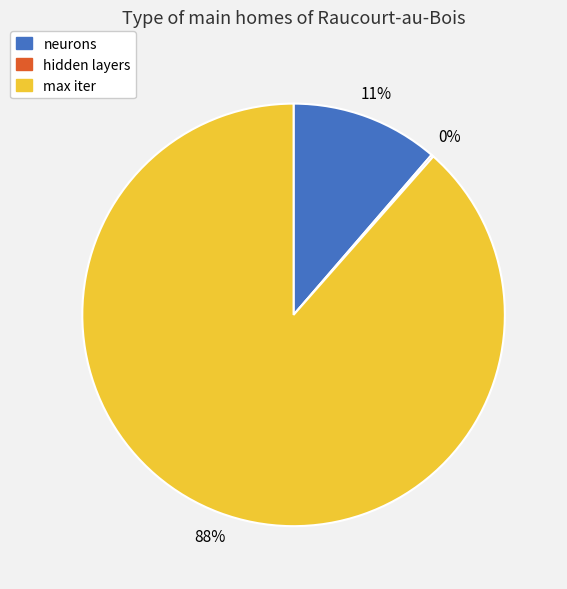

What percentage is the neurons slice, to the nearest percent?

11%